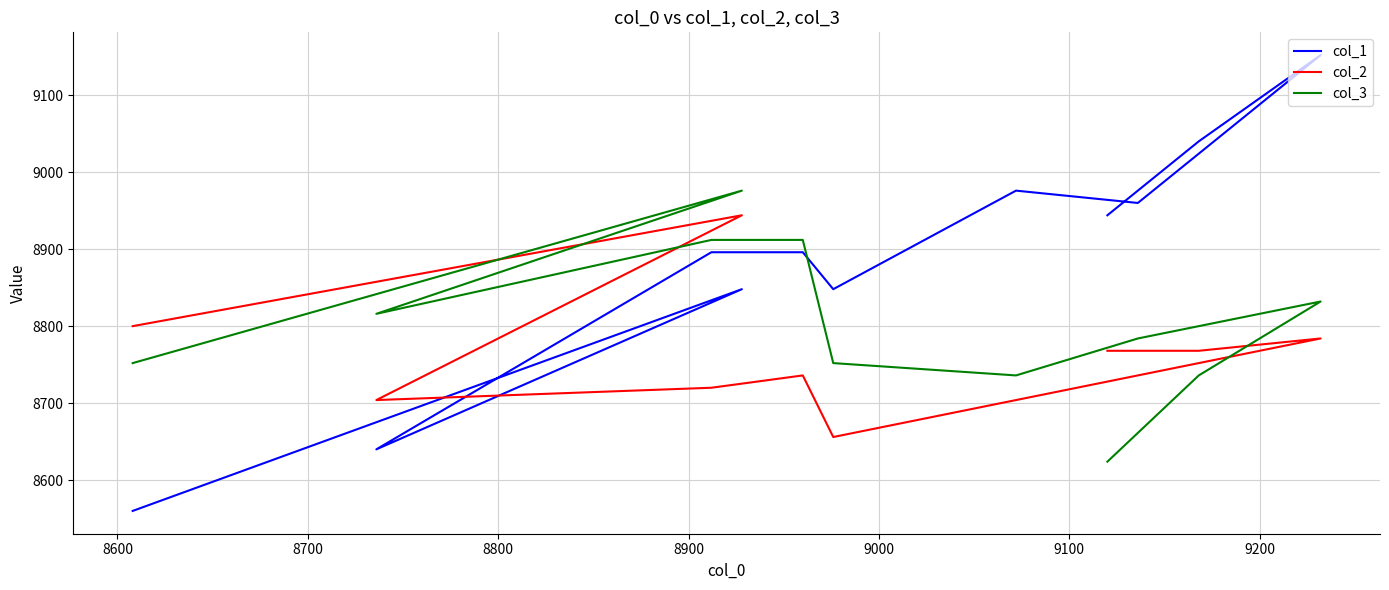

Rank the series by their maximum value, from highest to lowest.

col_1, col_3, col_2